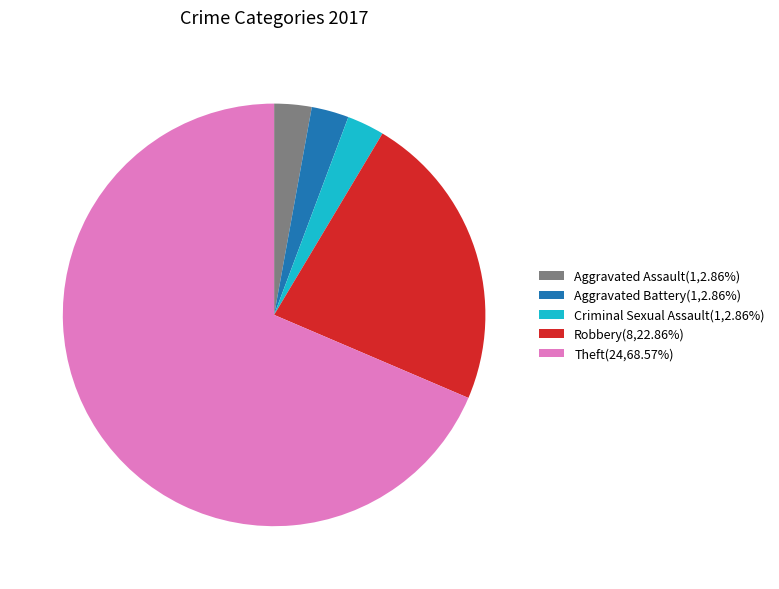

Combined, do Criminal Sexual Assault(1,2.86%) and Aggravated Assault(1,2.86%) account for over 50%?

No